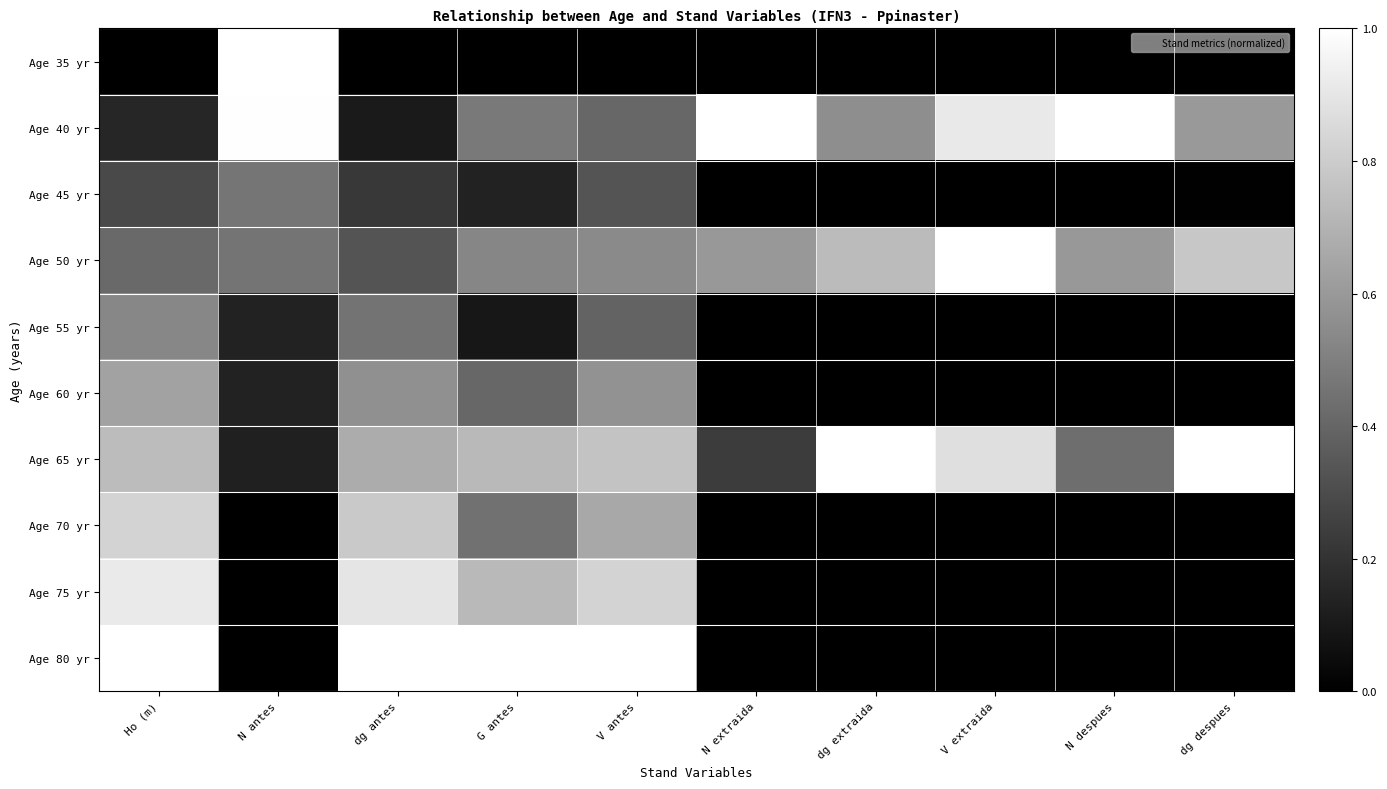

List the series in order of their peak value, highest first.

Age 35 yr, Age 40 yr, Age 50 yr, Age 65 yr, Age 80 yr, Age 75 yr, Age 70 yr, Age 60 yr, Age 55 yr, Age 45 yr